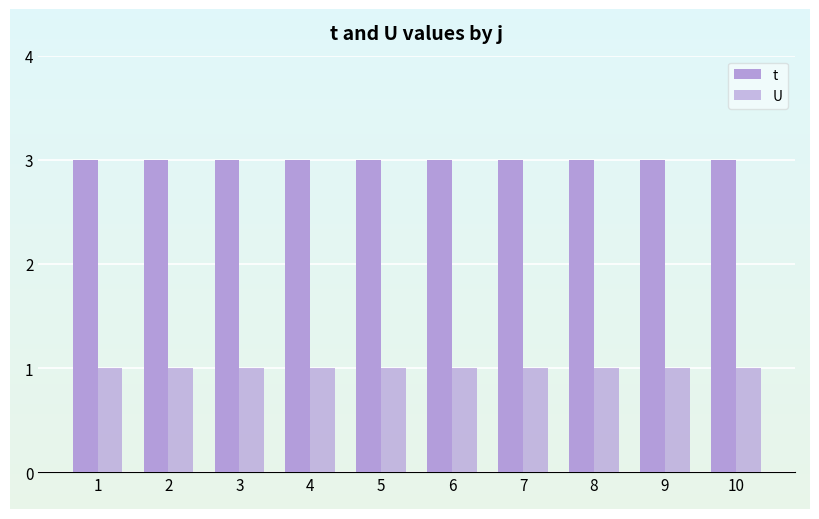

True or false: U has a value of 1 at 7.

True